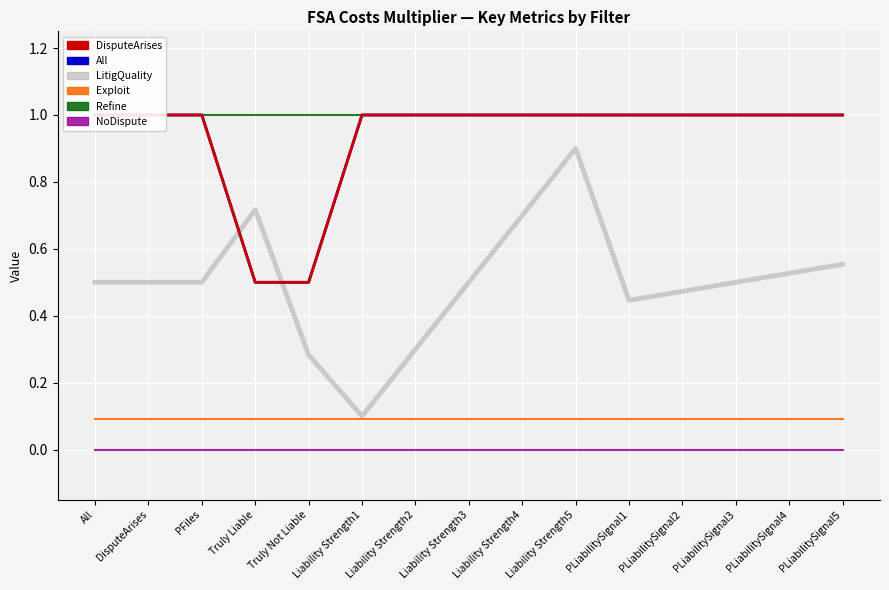

Is it true that All equals 1.0 at DisputeArises?

True